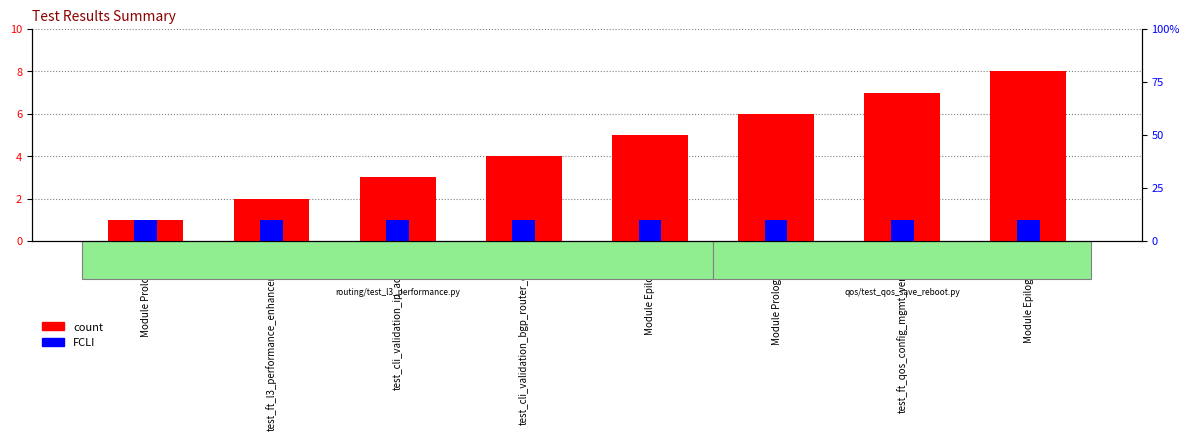

What is the smallest value displayed?

1